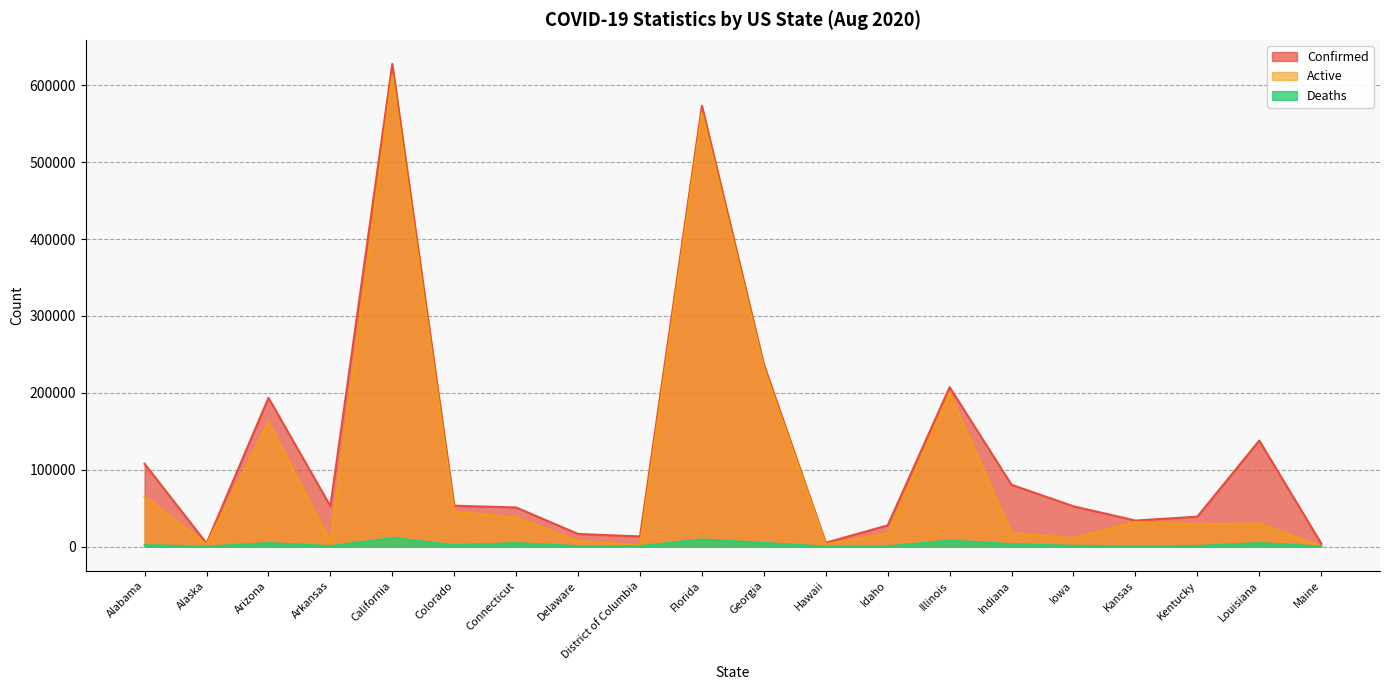

How many interior local peaks does the Active series have?

6